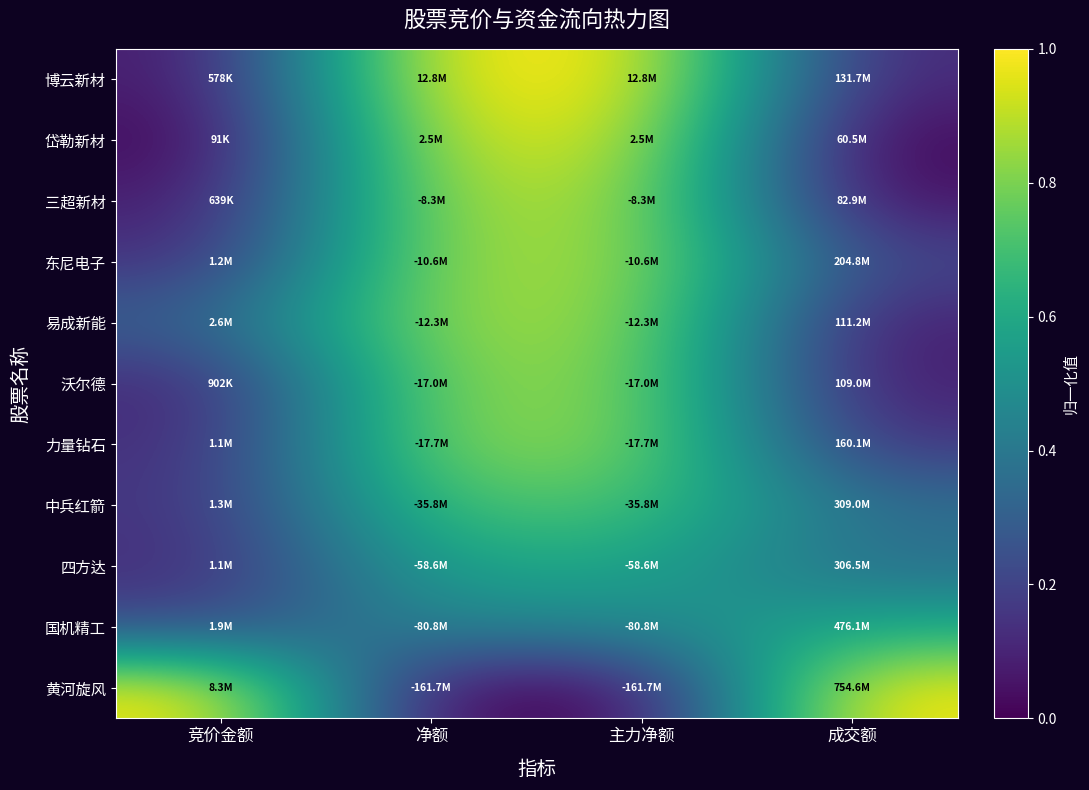

Reading left to right, list all the values displayed in this chart.

博云新材: 竞价金额=0.1	净额=1.0	主力净额=1.0	成交额=0.1
岱勒新材: 竞价金额=0.0	净额=0.9	主力净额=0.9	成交额=0.0
三超新材: 竞价金额=0.1	净额=0.9	主力净额=0.9	成交额=0.0
东尼电子: 竞价金额=0.1	净额=0.9	主力净额=0.9	成交额=0.2
易成新能: 竞价金额=0.3	净额=0.9	主力净额=0.9	成交额=0.1
沃尔德: 竞价金额=0.1	净额=0.8	主力净额=0.8	成交额=0.1
力量钻石: 竞价金额=0.1	净额=0.8	主力净额=0.8	成交额=0.1
中兵红箭: 竞价金额=0.1	净额=0.7	主力净额=0.7	成交额=0.4
四方达: 竞价金额=0.1	净额=0.6	主力净额=0.6	成交额=0.4
国机精工: 竞价金额=0.2	净额=0.5	主力净额=0.5	成交额=0.6
黄河旋风: 竞价金额=1.0	净额=0.0	主力净额=0.0	成交额=1.0